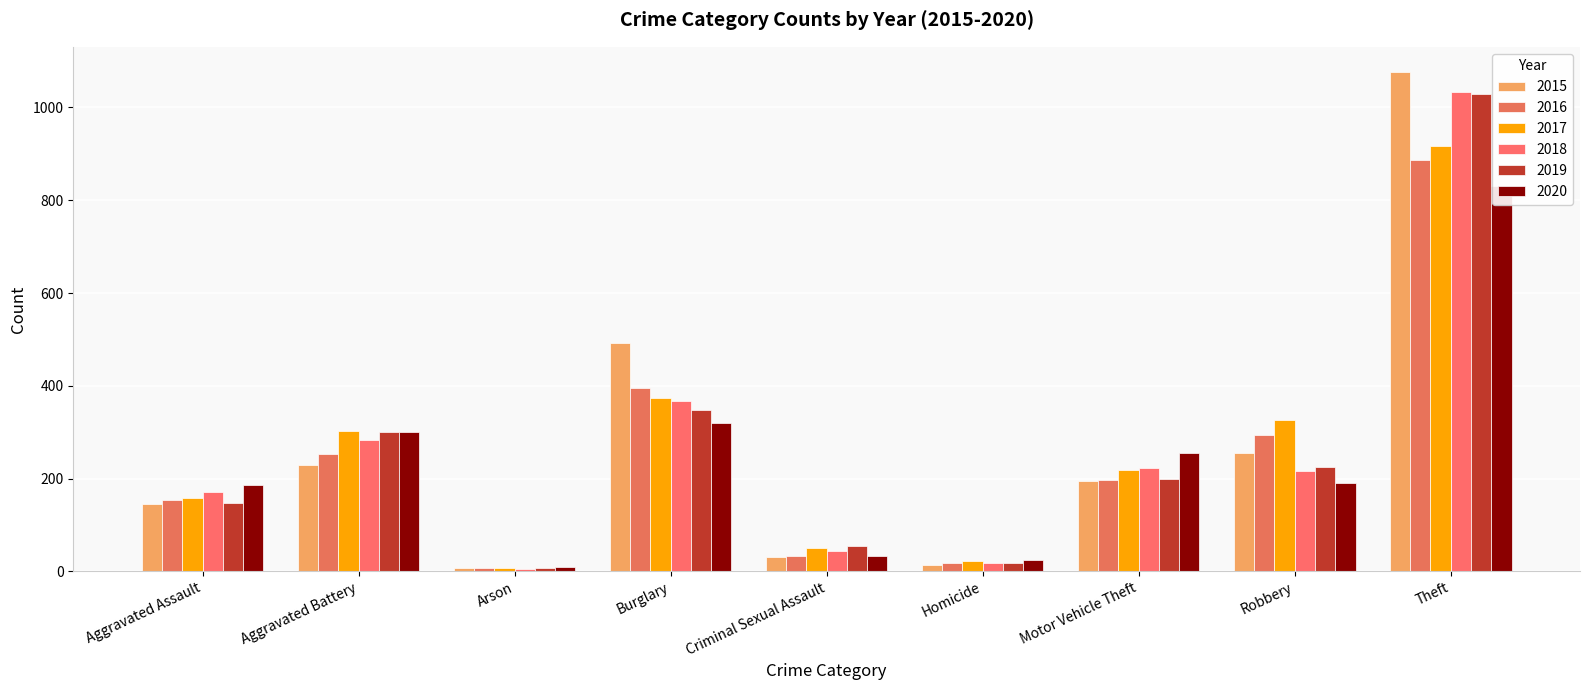

What is the label of the 5th bar from the left?

Criminal Sexual Assault